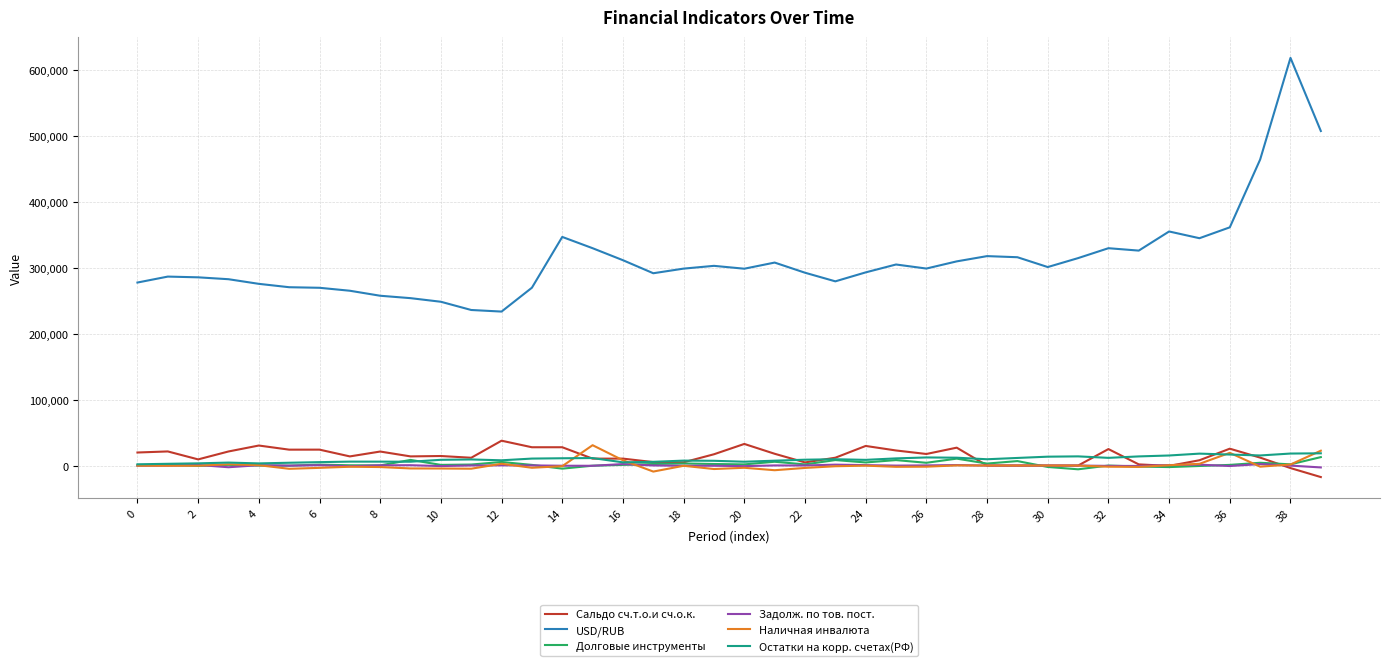

What are all the series names shown in the legend?

Сальдо сч.т.о.и сч.о.к., USD/RUB, Долговые инструменты, Задолж. по тов. пост., Наличная инвалюта, Остатки на корр. счетах(РФ)